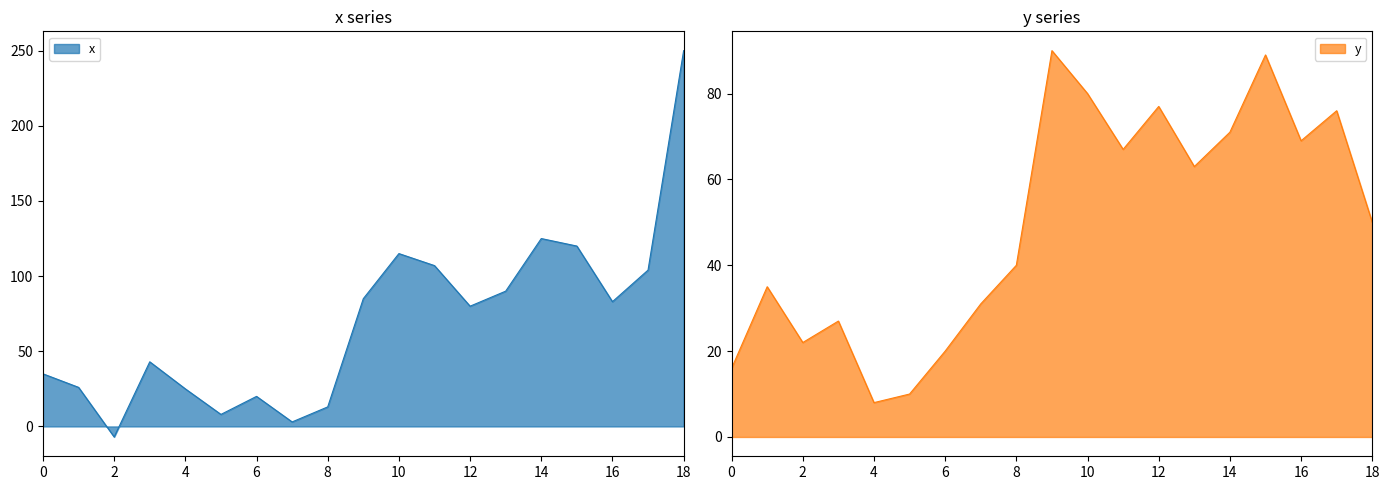

How many interior local valleys does the x series have?

5